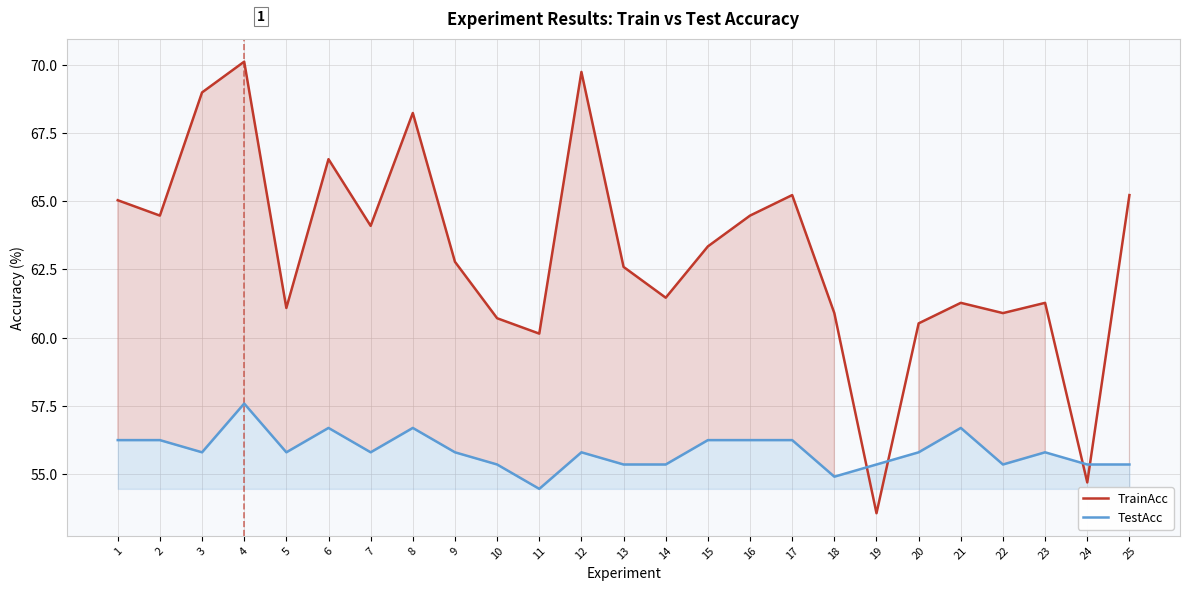

How many data points in TestAcc are less than 55?

2